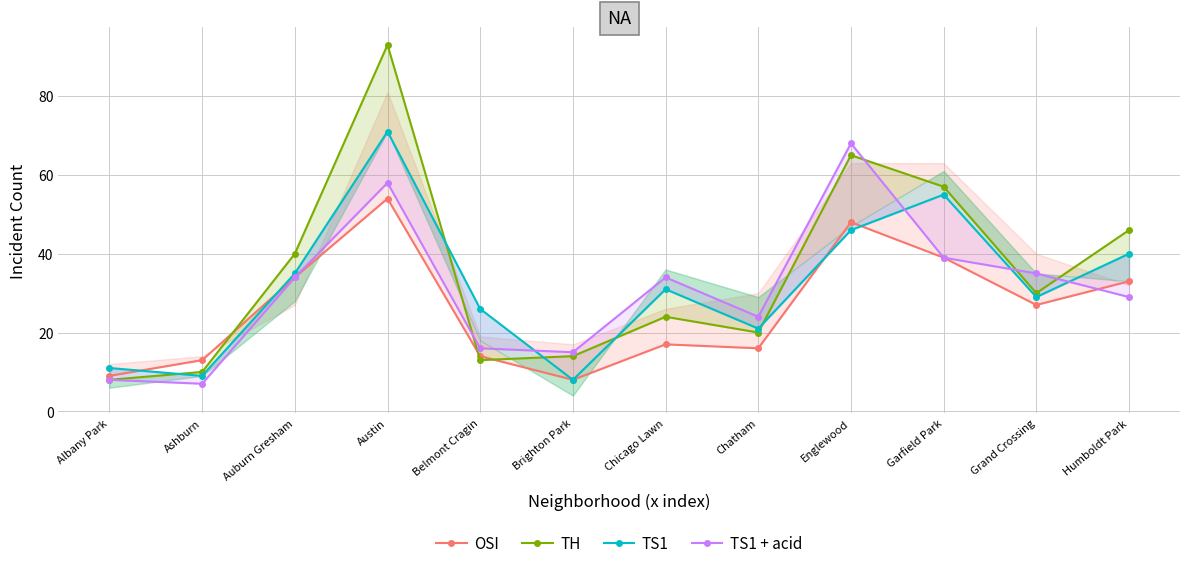

What is the maximum value shown in the chart?

93